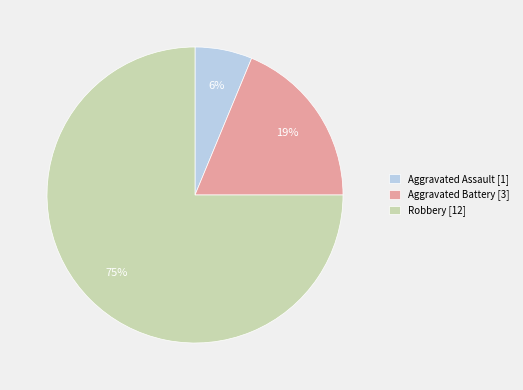

Between Robbery [12] and Aggravated Battery [3], which is larger?

Robbery [12]